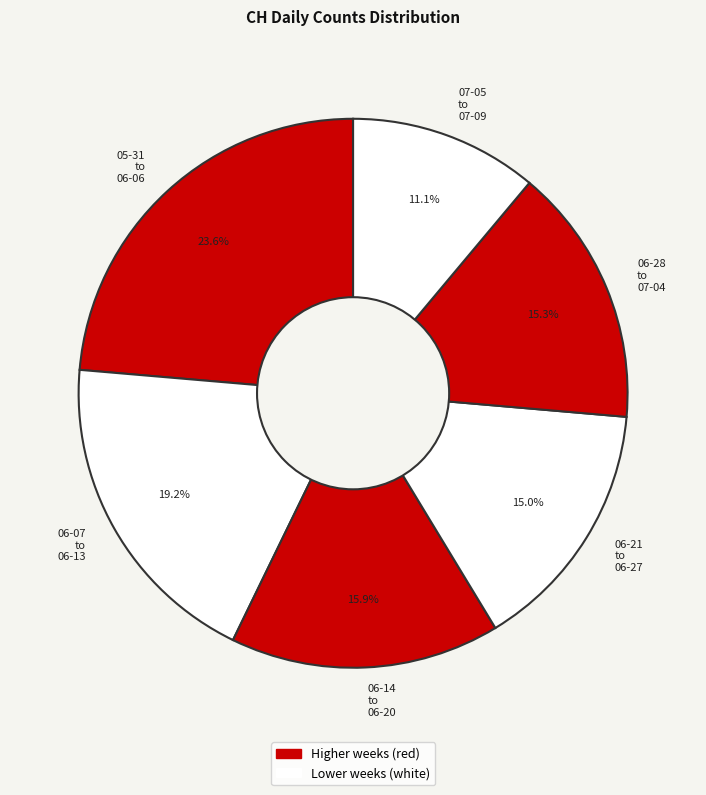

What portion of the pie excludes 05-31 to 06-06?

76.4%